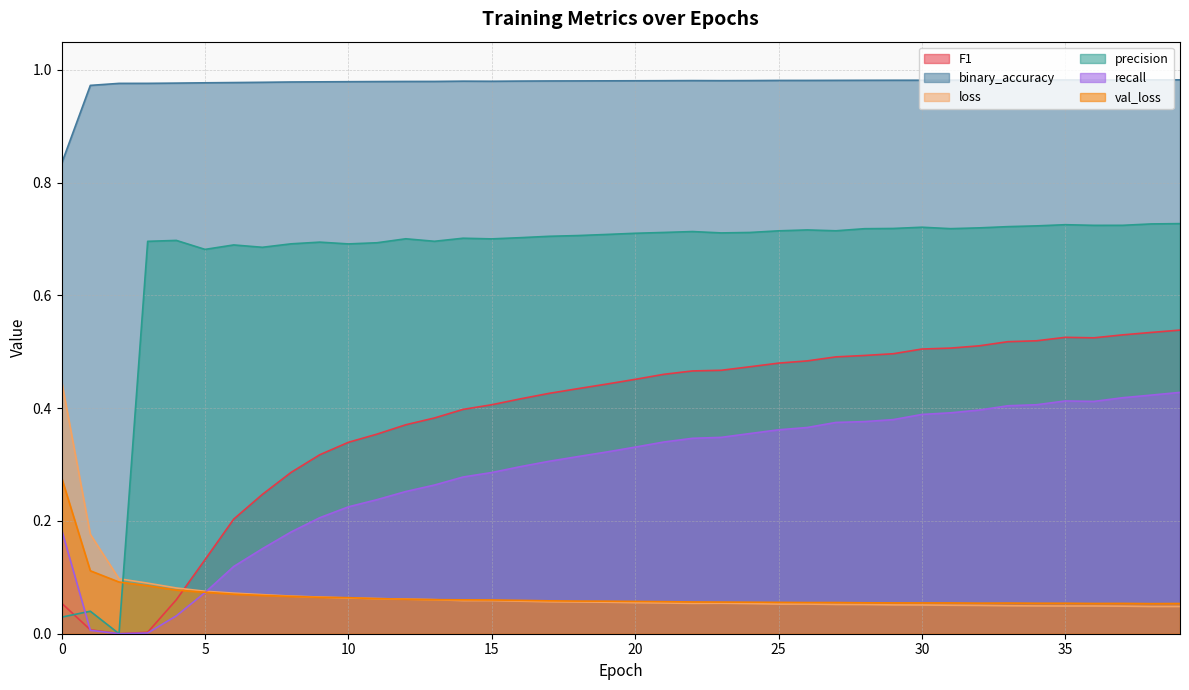

Which series has the widest spread of values?

precision